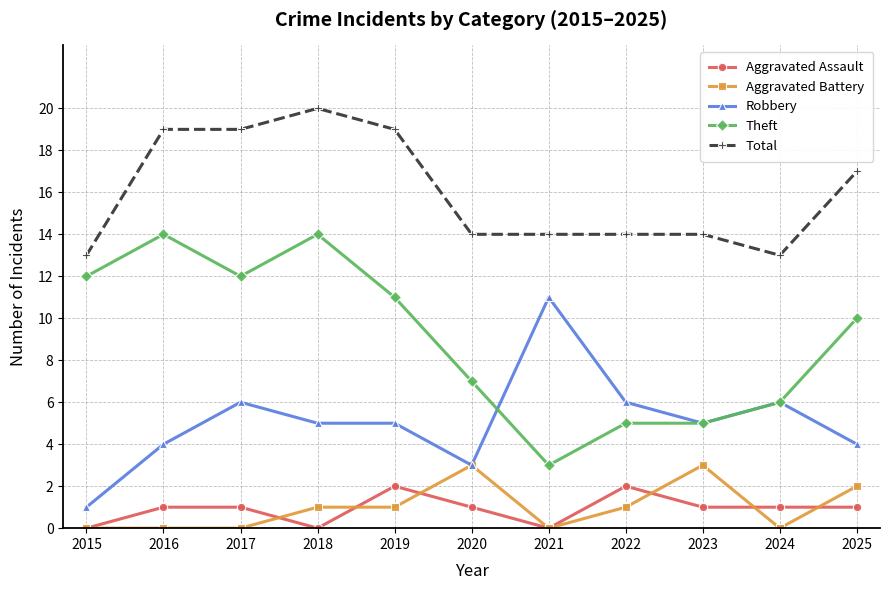

Which series changed the most between 2016 and 2021?

Theft